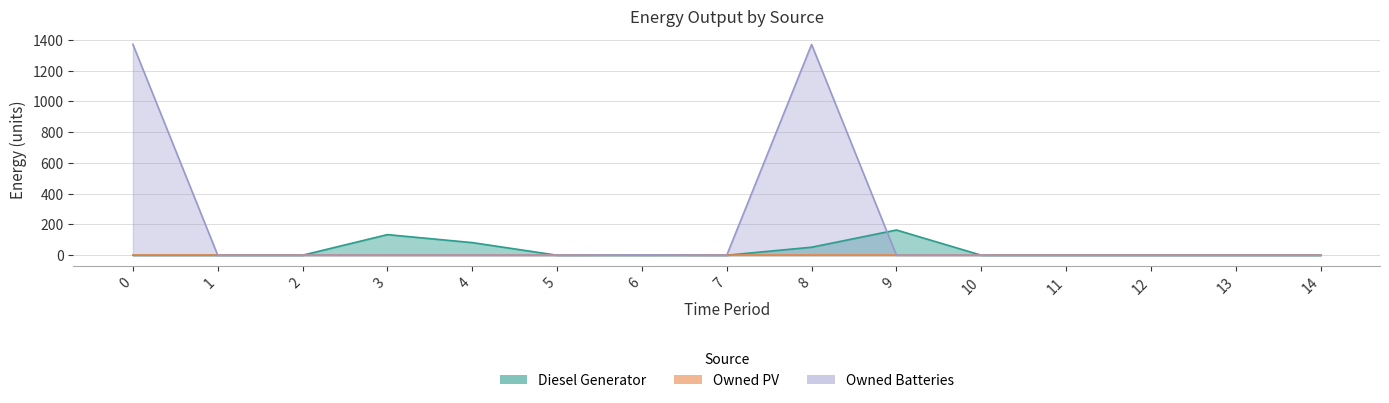

True or false: Diesel Generator has a value of 82 at 4.

True